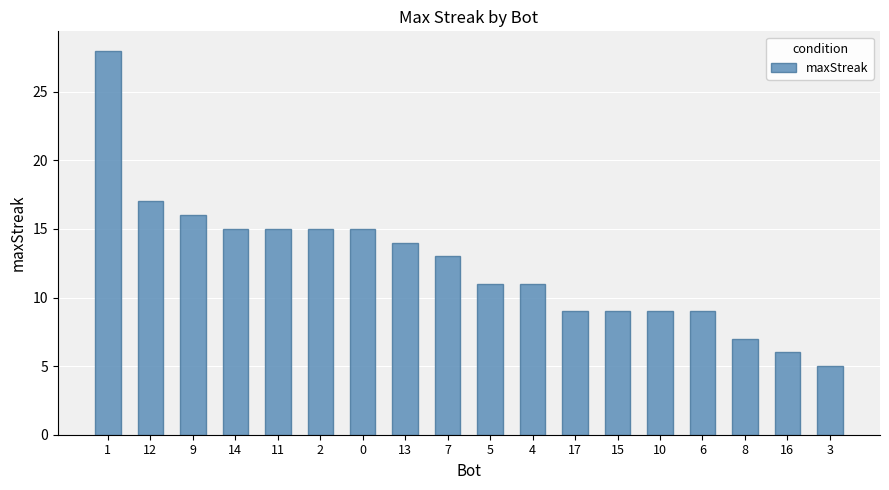

Which category has the lowest value across all series?

3